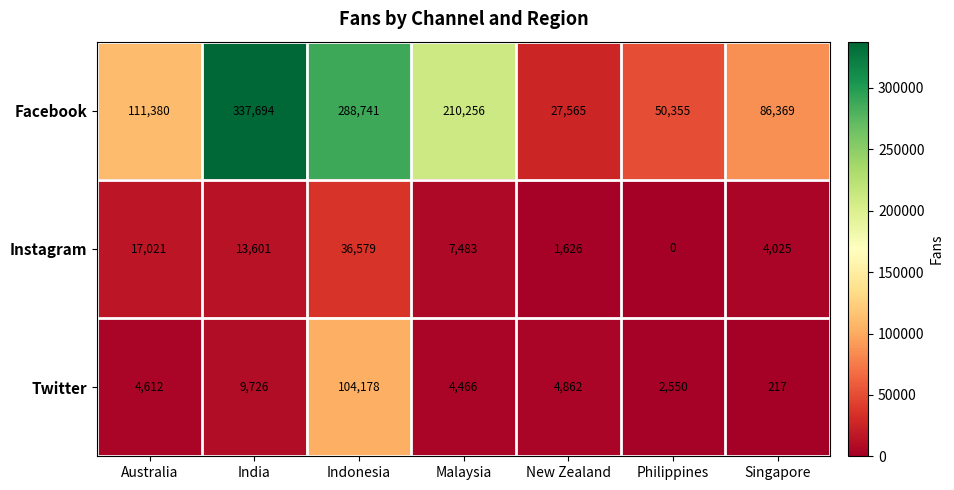

What is the maximum value for Facebook?

337694